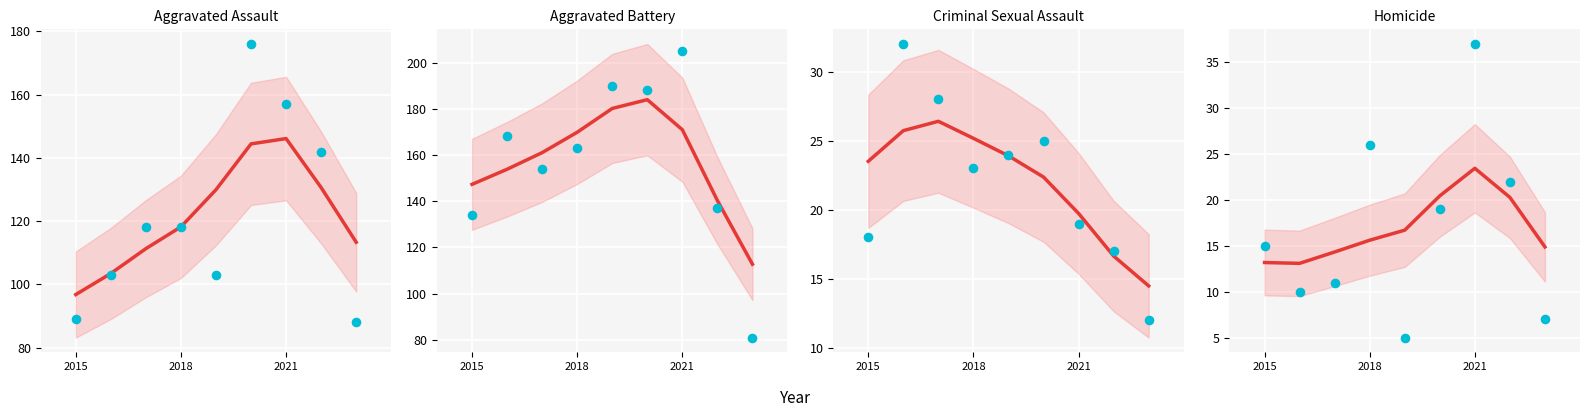

What are all the series names shown in the legend?

Aggravated Assault, Aggravated Battery, Criminal Sexual Assault, Homicide